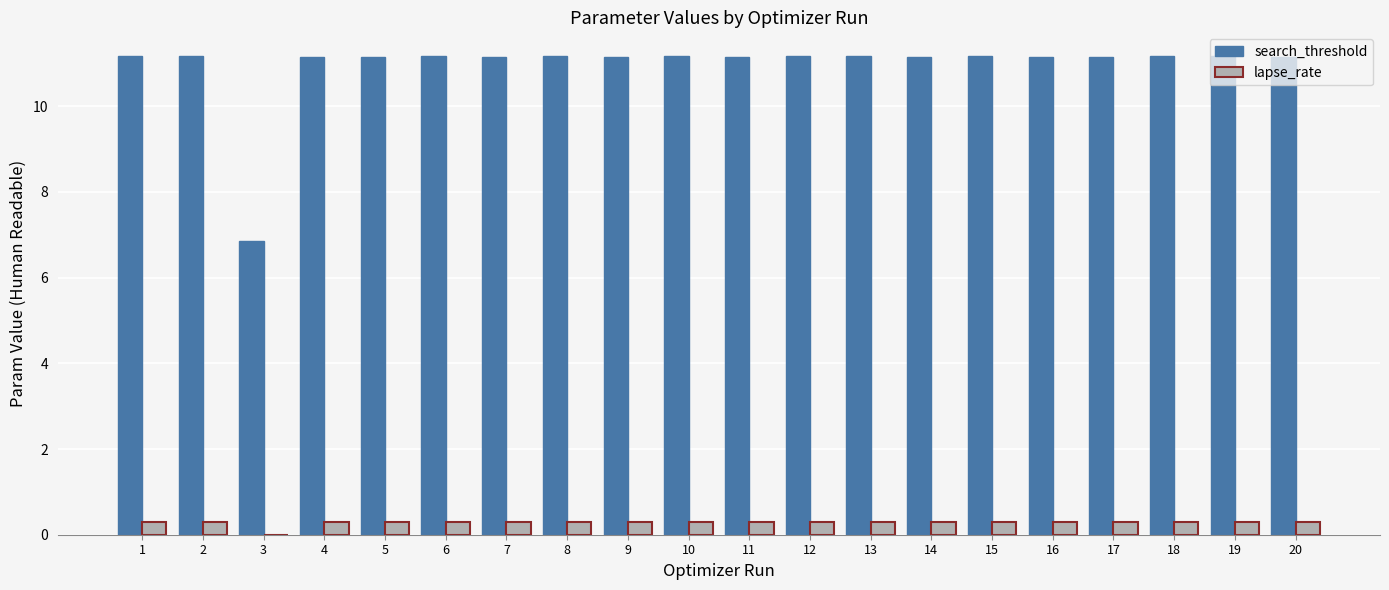

What is the highest value of the search_threshold series?

11.2